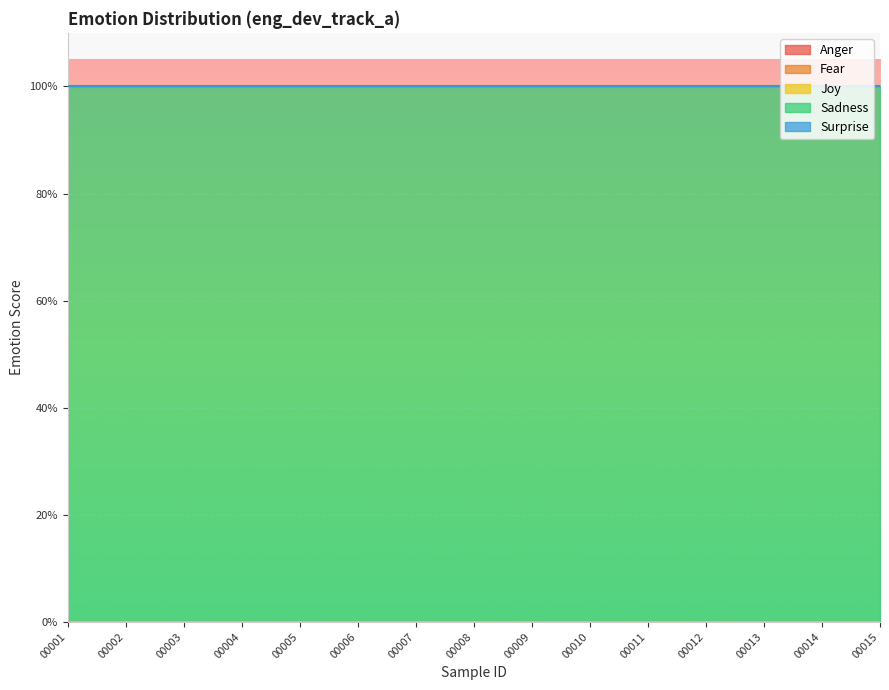

True or false: Fear and Anger cross at least once.

False